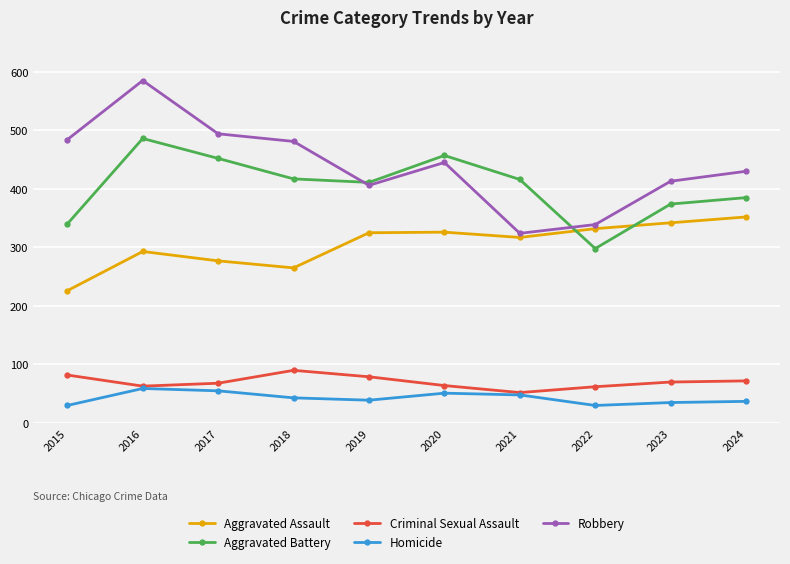

What is the spread (max minus min) of values at 2022?

309